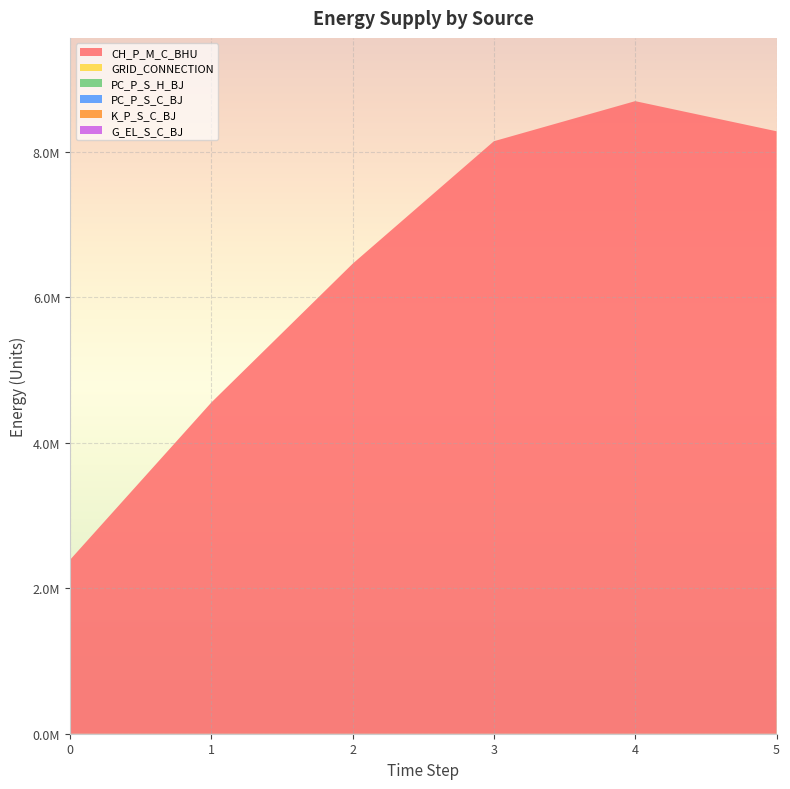

Reading left to right, extract all data points from this chart.

CH_P_M_C_BHU: 0=2391139.2	1=4554550.8	2=6463124.5	3=8148618.1	4=8699924.9	5=8285642.7
GRID_CONNECTION: 0=0.0	1=0.0	2=0.0	3=0.0	4=0.0	5=0.0
PC_P_S_H_BJ: 0=0.0	1=0.0	2=0.0	3=0.0	4=0.0	5=0.0
PC_P_S_C_BJ: 0=0.0	1=0.0	2=0.0	3=0.0	4=0.0	5=0.0
K_P_S_C_BJ: 0=0.0	1=0.0	2=0.0	3=0.0	4=0.0	5=0.0
G_EL_S_C_BJ: 0=0.0	1=0.0	2=0.0	3=0.0	4=0.0	5=0.0